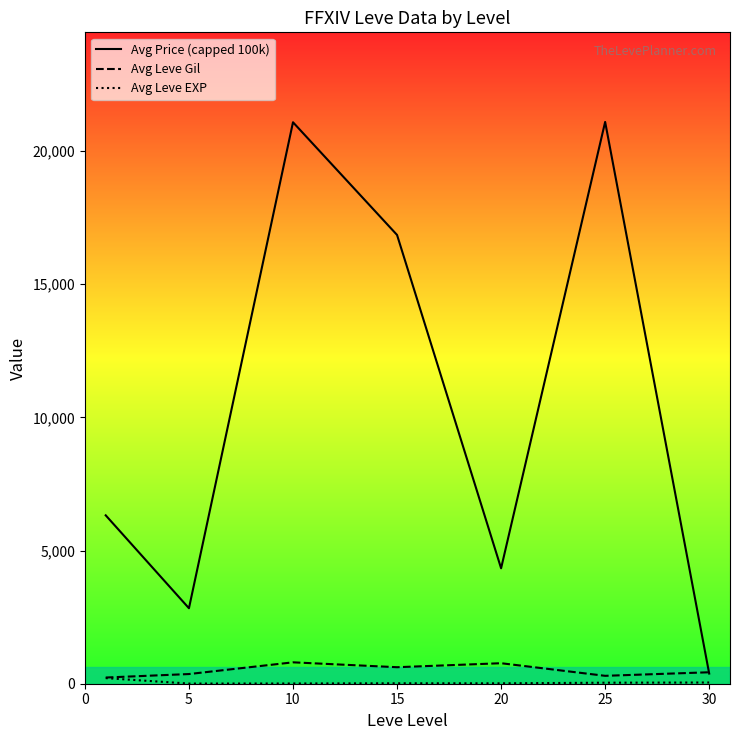

Which series has the widest spread of values?

Avg Price (capped 100k)